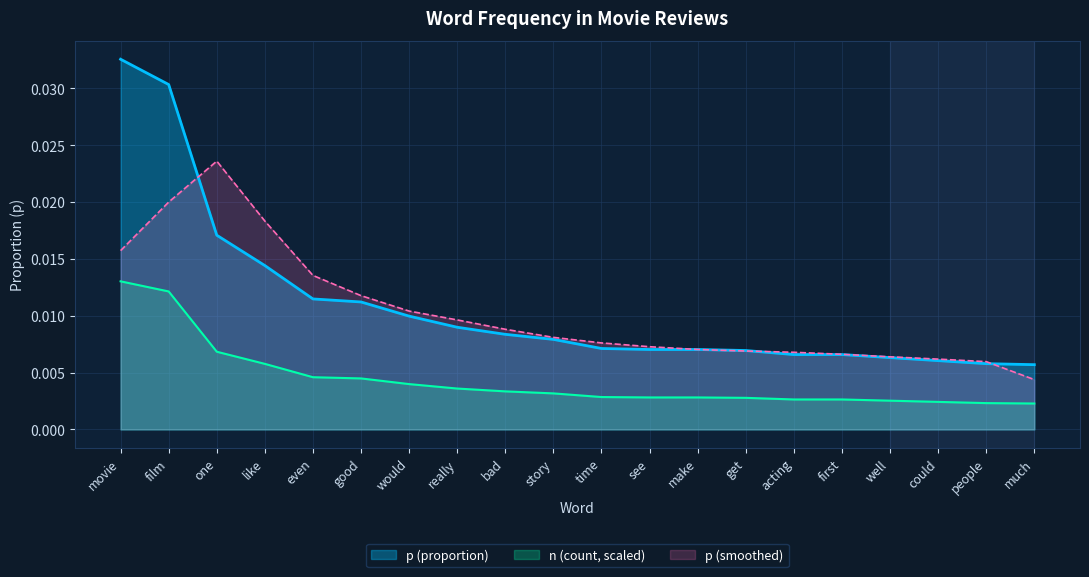

Does the chart display data point markers on the line(s)?

No